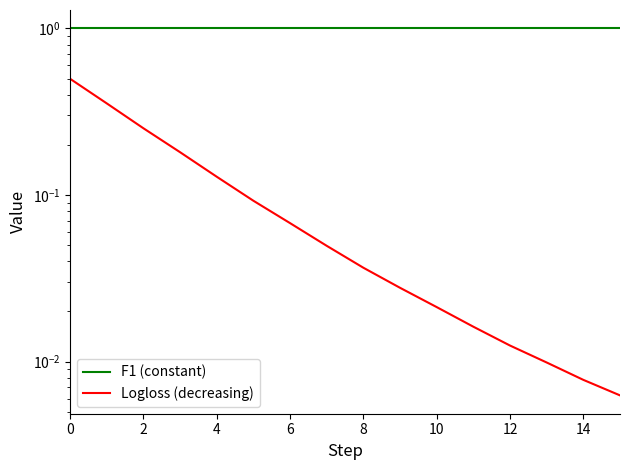

What is the total value across all series at 14?

1.0